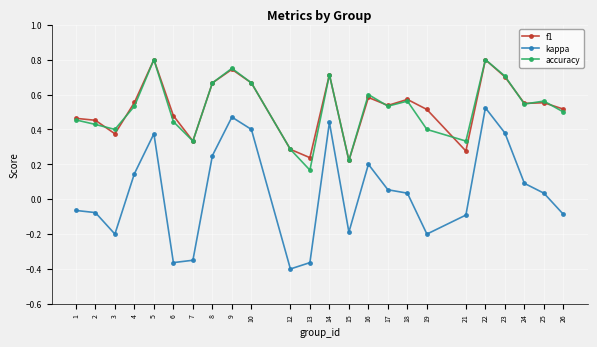

The kappa series shows -0.2 at 7. True or false?

False